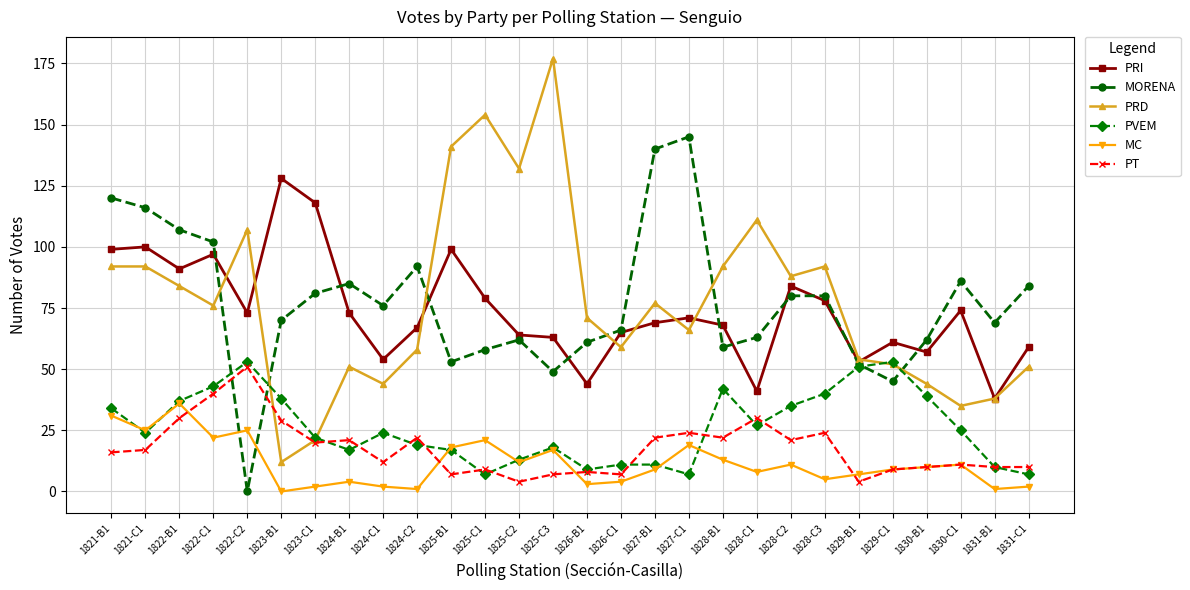

Rank the series by their maximum value, from highest to lowest.

PRD, MORENA, PRI, PVEM, PT, MC